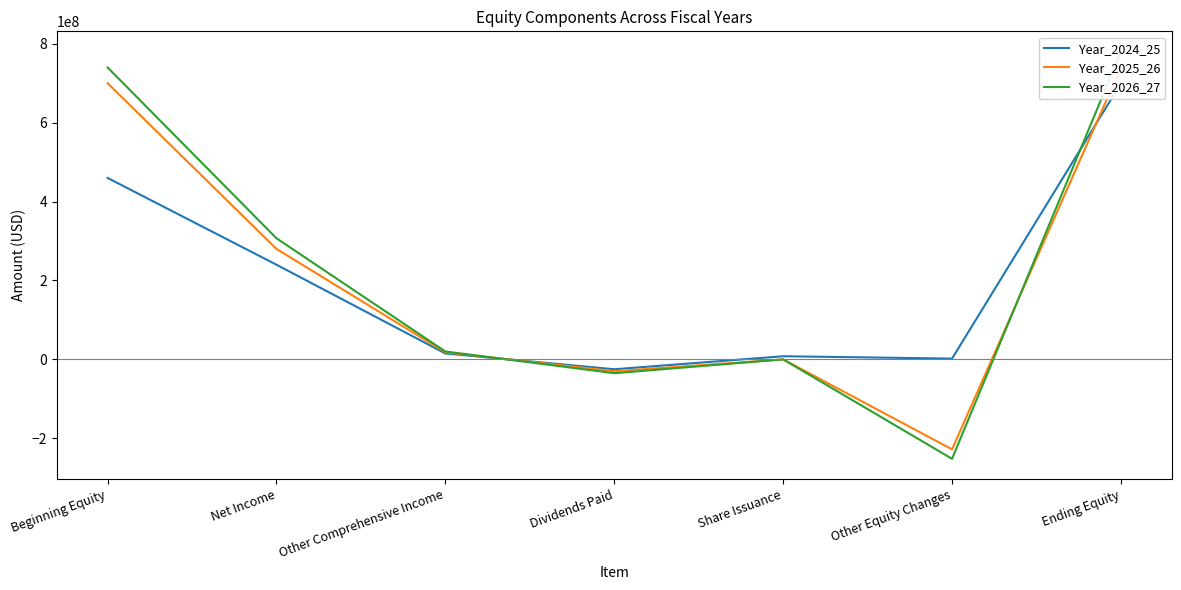

Between Share Issuance and Other Comprehensive Income, which is larger?

Other Comprehensive Income